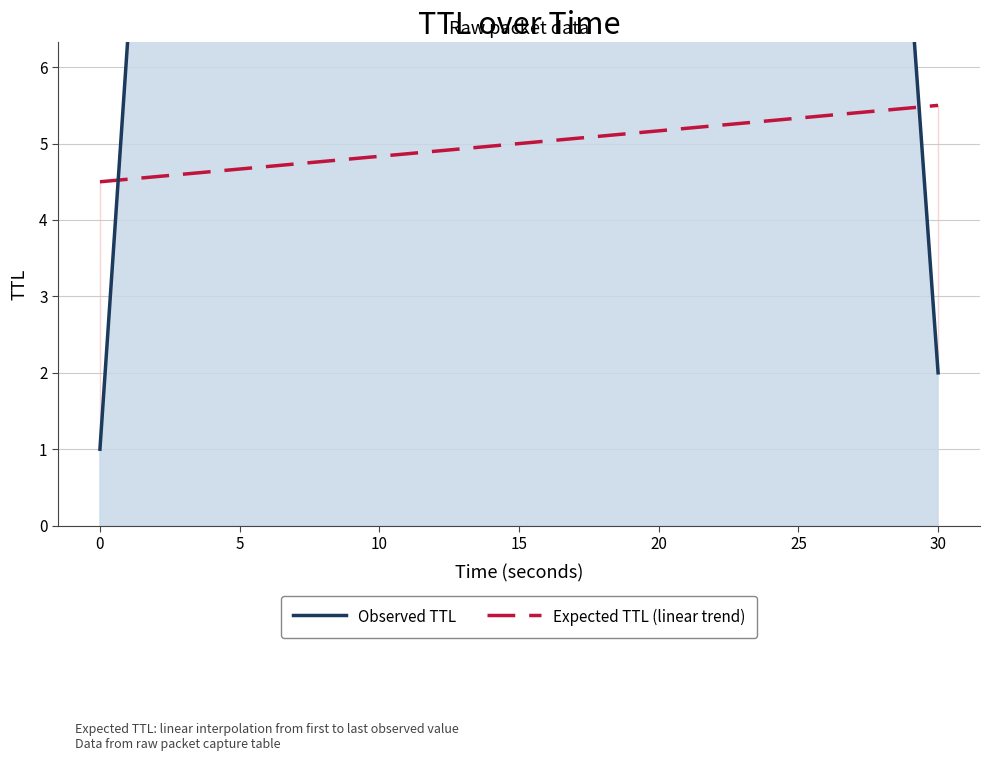

What is the maximum value for Expected TTL (linear trend)?

5.5